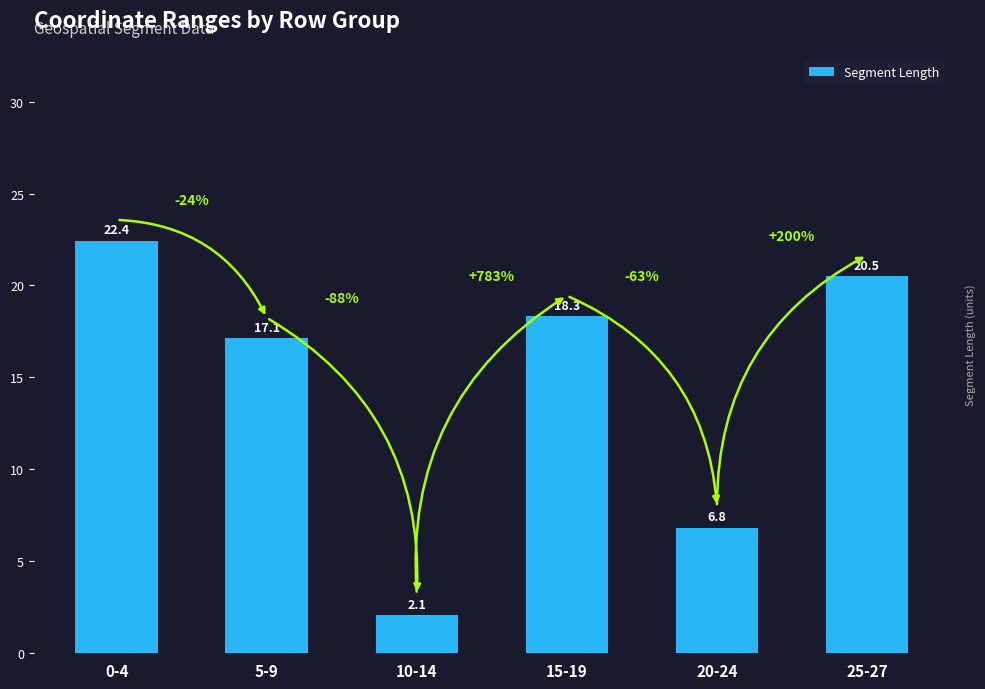

True or false: the data shows 33.0 at 25-27.

False